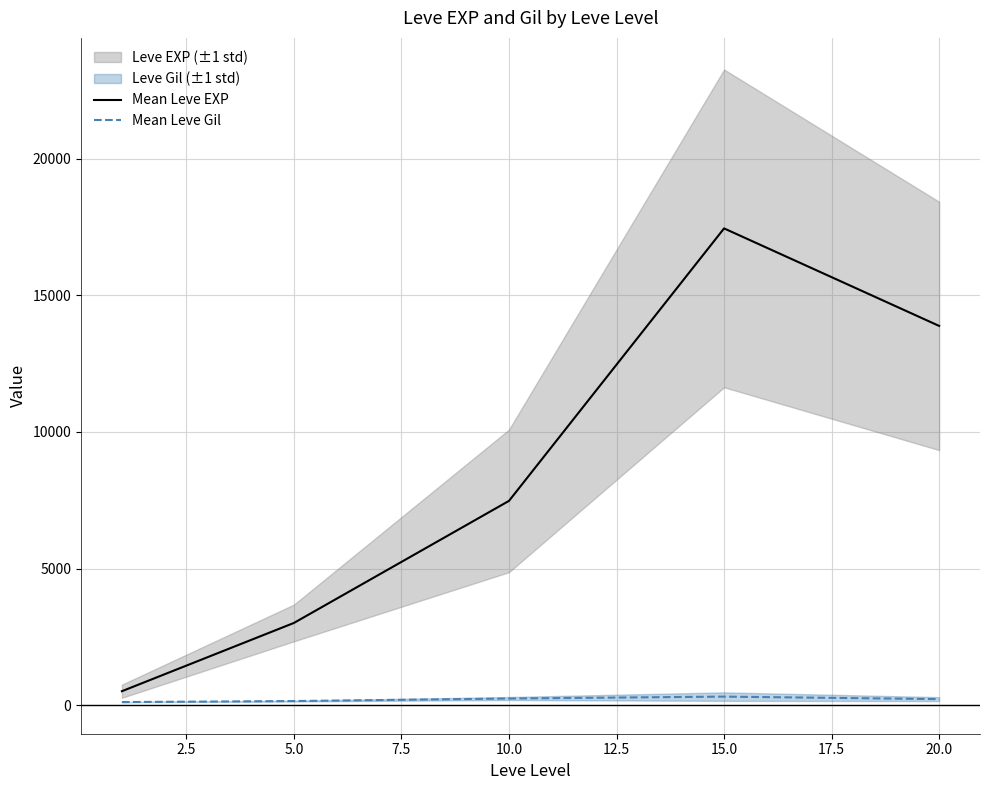

What is the highest value of the Mean Leve Gil series?

312.0